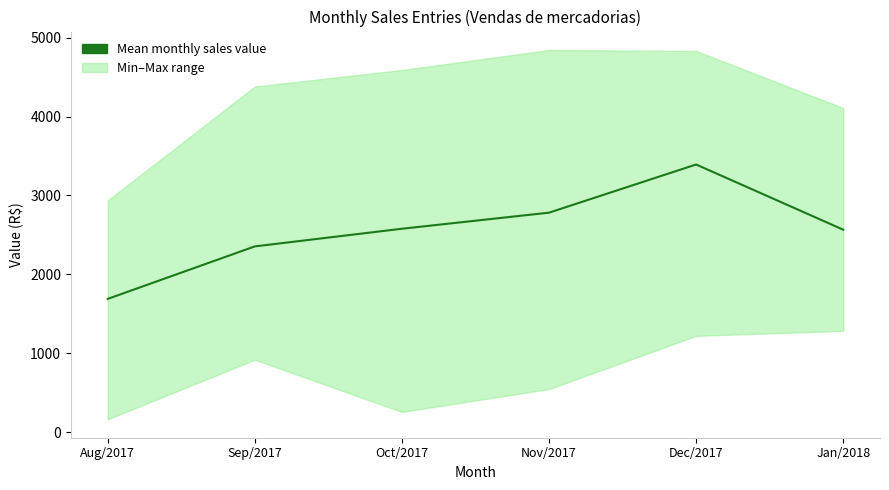

What is the average value?

2560.4